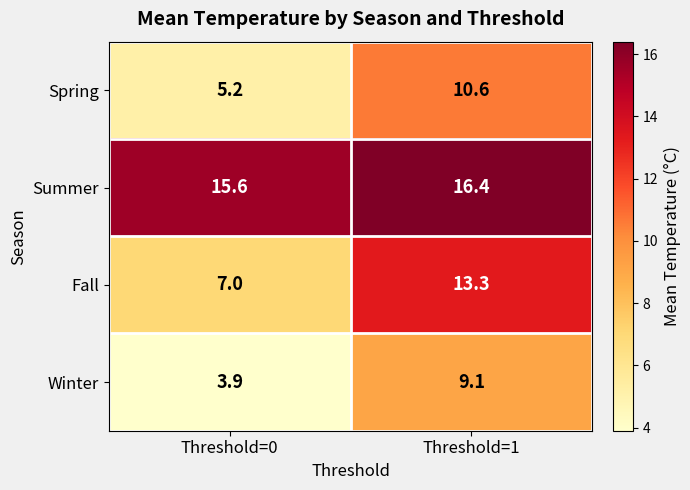

How many series are shown in this chart?

4